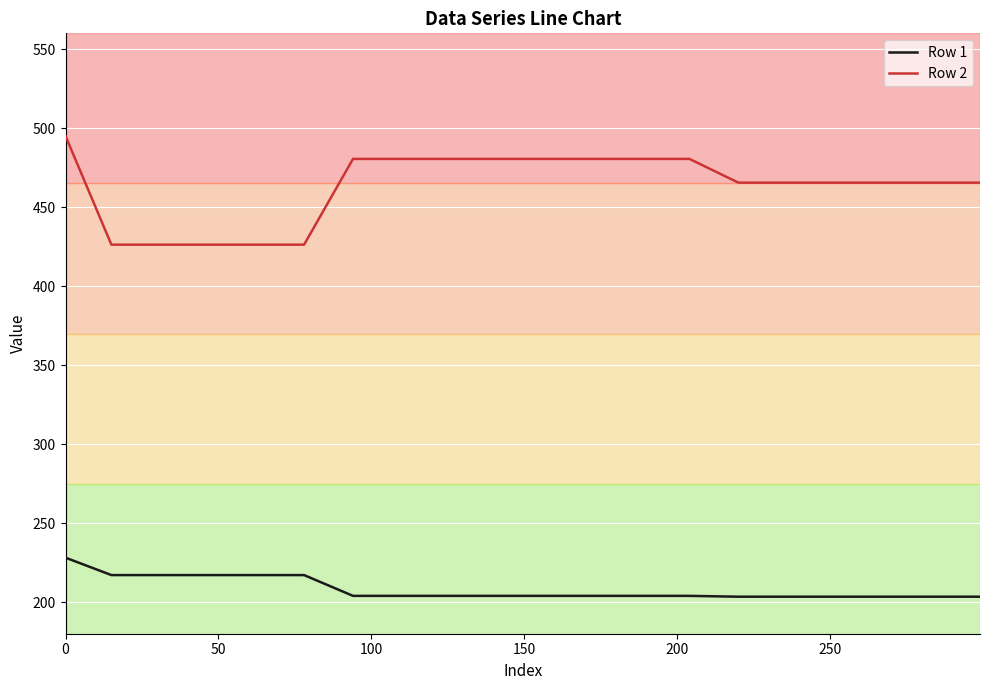

How many series are shown in this chart?

2